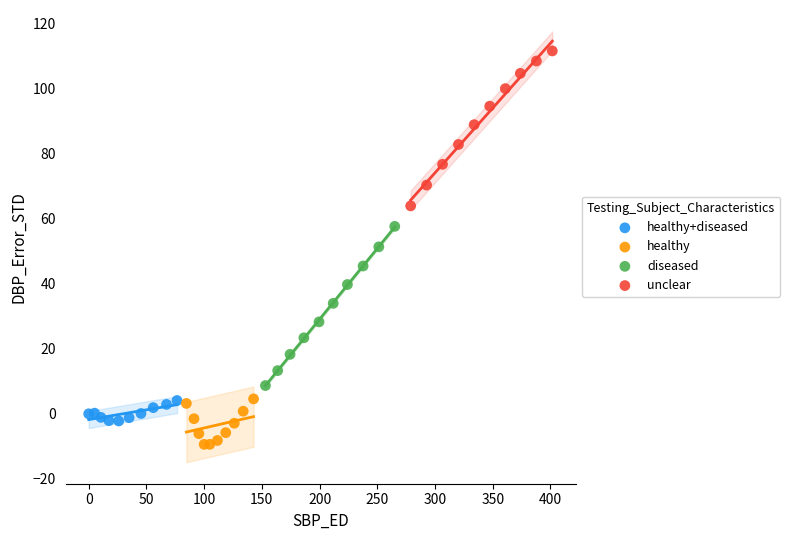

Which series contains the highest Y value?

unclear